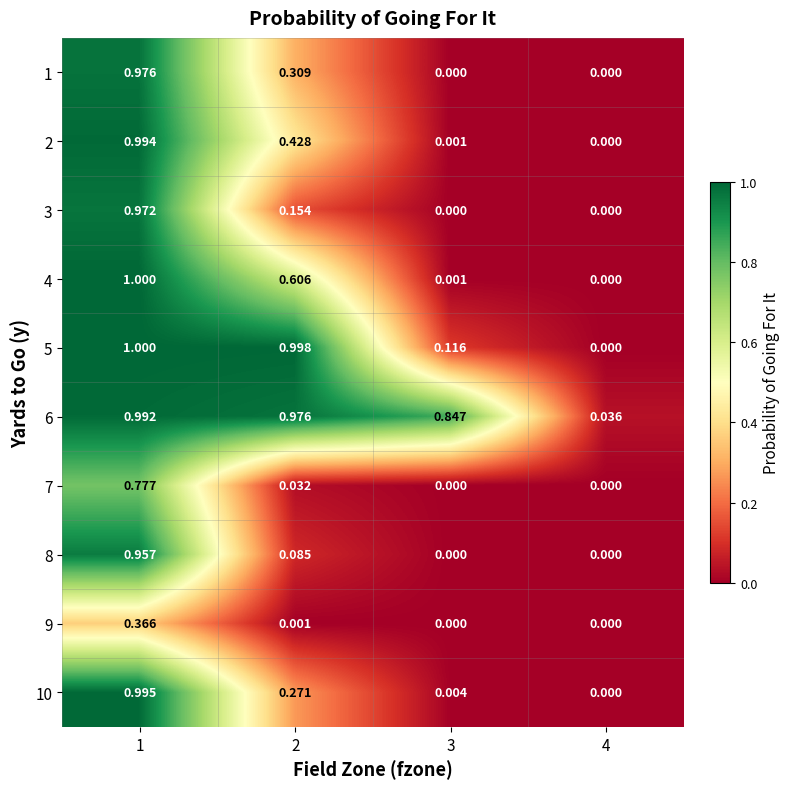

Is the value of 7 at 1 greater than the value of 8 at 1?

No